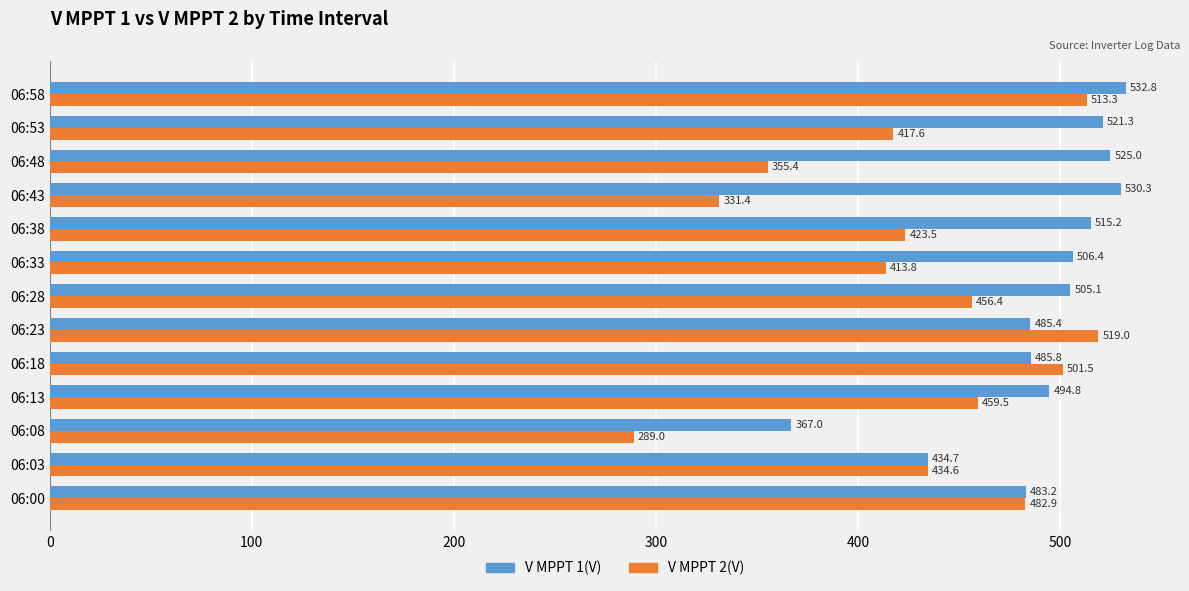

Between 06:00 and 06:13, which series saw the biggest shift?

V MPPT 2(V)